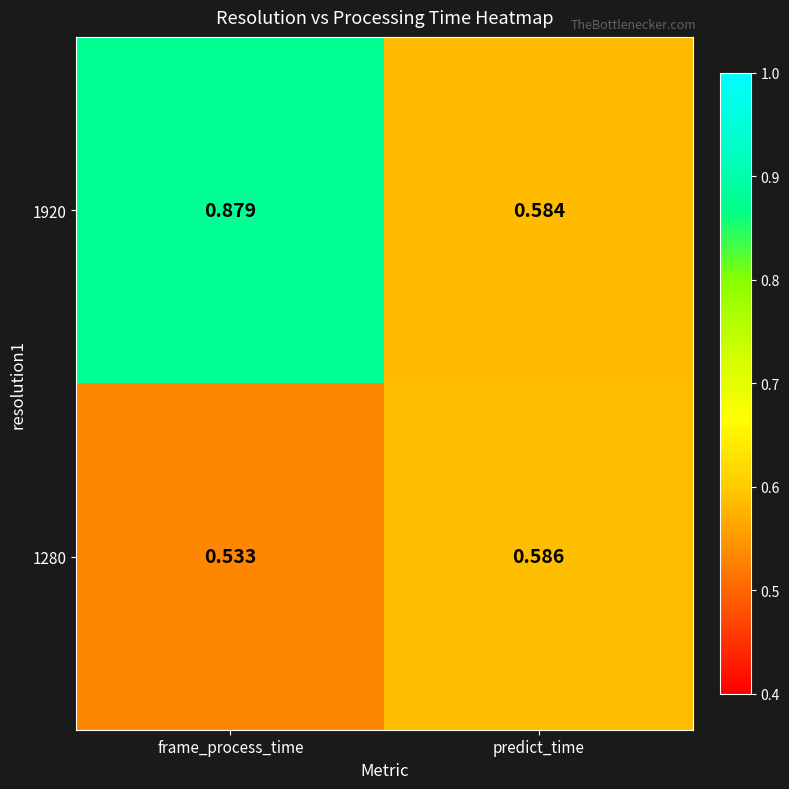

At which category is the sum across all series the highest?

frame_process_time